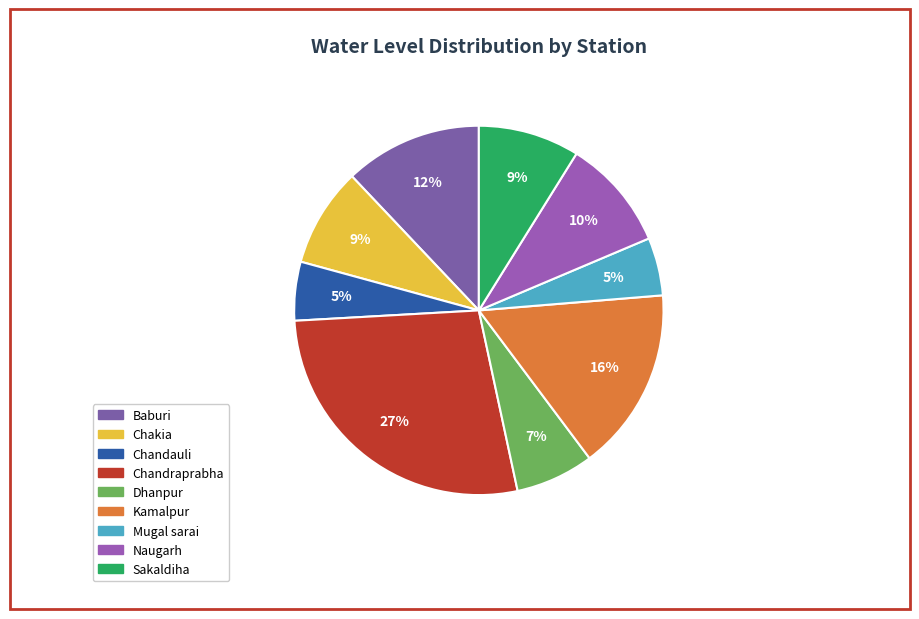

What is the ratio of the value at Mugal sarai to the value at Chakia?

0.6